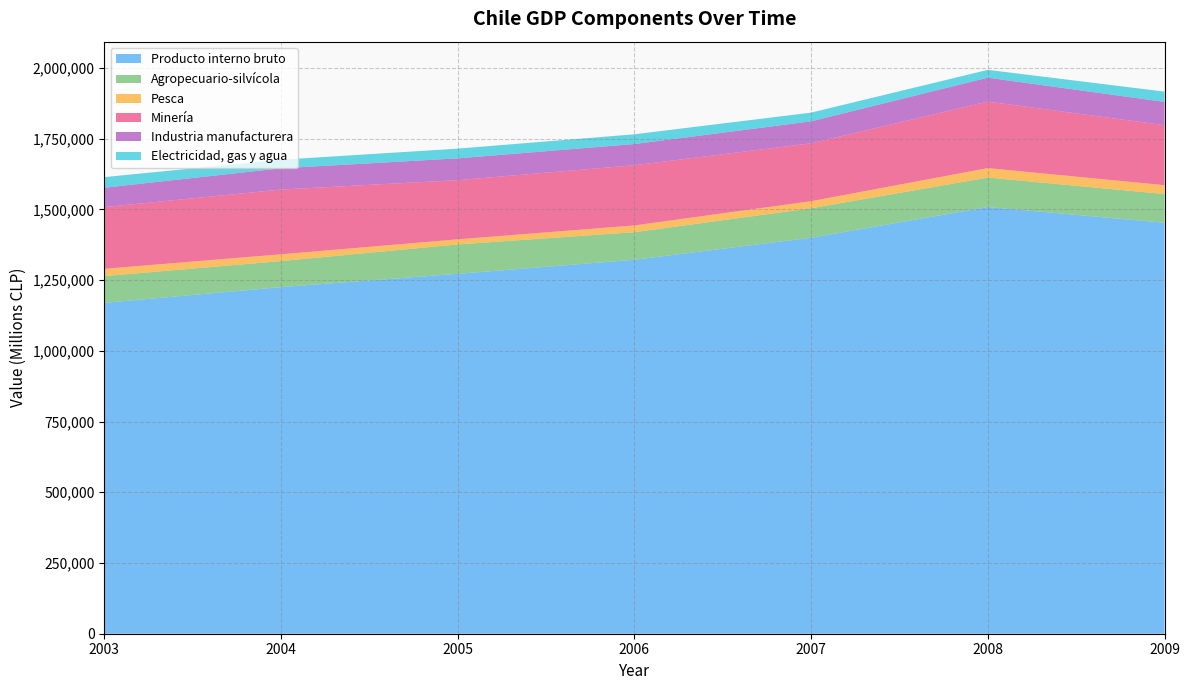

Reading left to right, what are all the values shown in this chart?

Producto interno bruto: 1169582	1225199	1272202	1321888	1399550	1508462	1452714
Agropecuario-silvícola: 94502	91948	103860	97345	104383	103934	101345
Pesca: 25746	23958	18006	23883	24914	33415	31383
Minería: 218175	228872	209176	212899	204596	235198	212193
Industria manufacturera: 68462	75174	77013	74938	77732	84493	82172
Electricidad, gas y agua: 37519	30277	34398	34403	30762	27593	36438